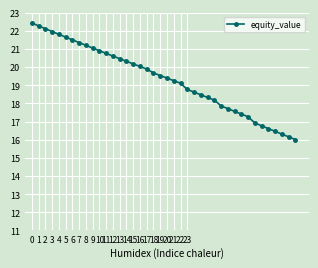

What is the smallest value displayed?

16.0